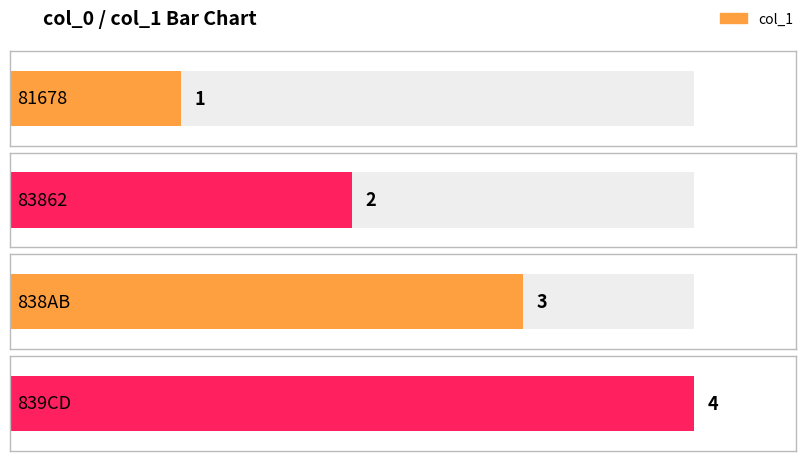

What is the sum of all values?

10